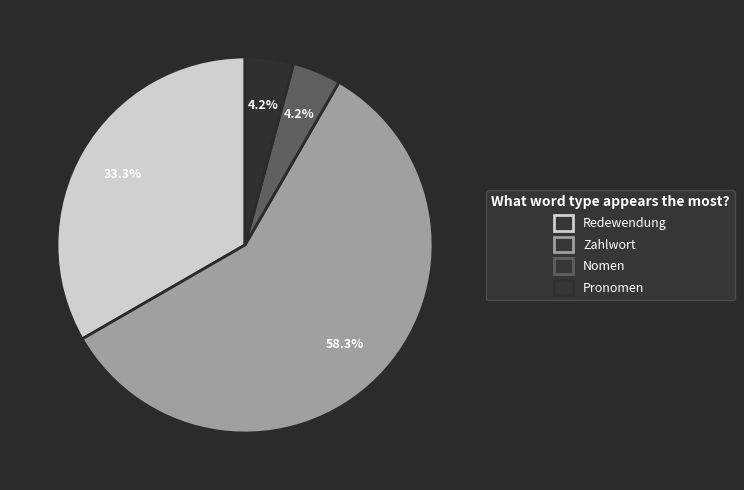

Combined, do Pronomen and Nomen account for over 50%?

No